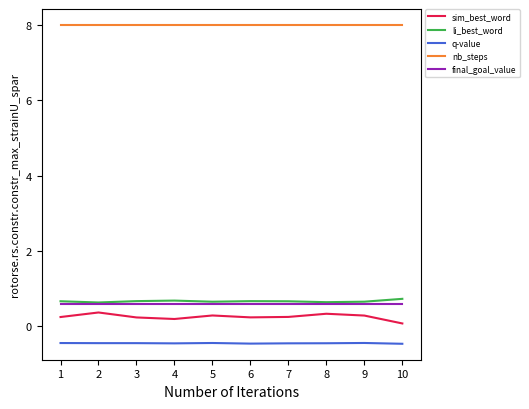

True or false: nb_steps and q-value intersect in this chart.

False